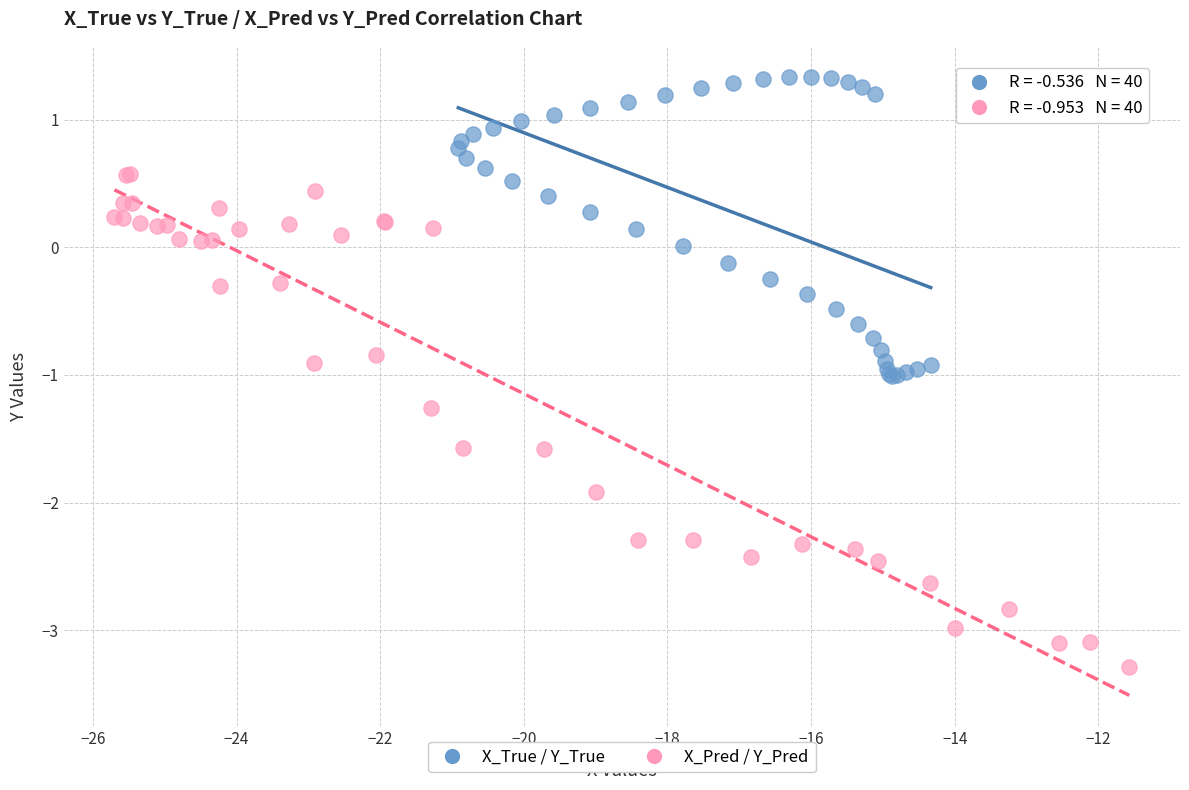

Which series has the widest spread of Y values?

X_Pred / Y_Pred